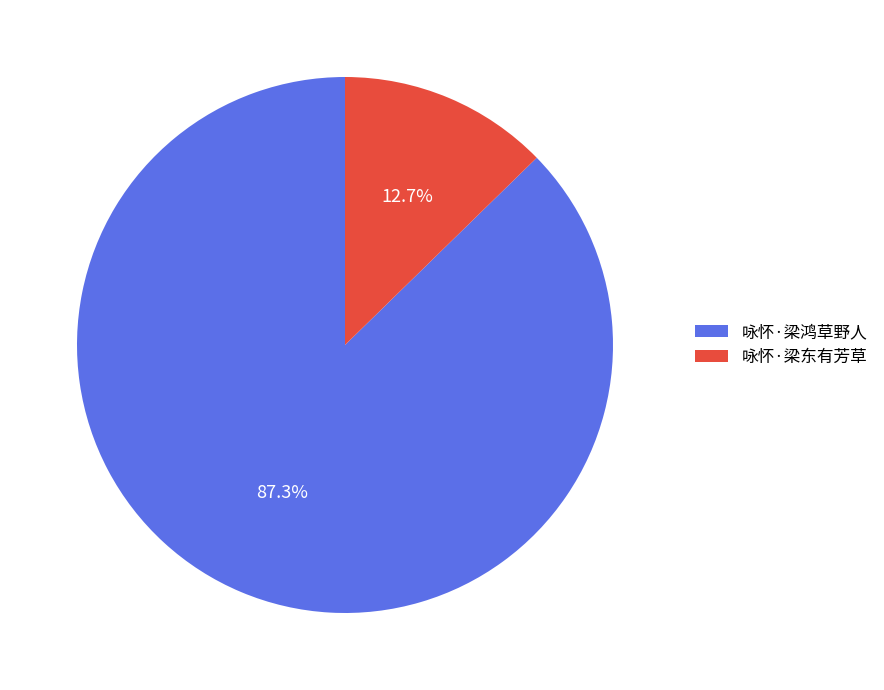

Count the number of slices in the pie.

2